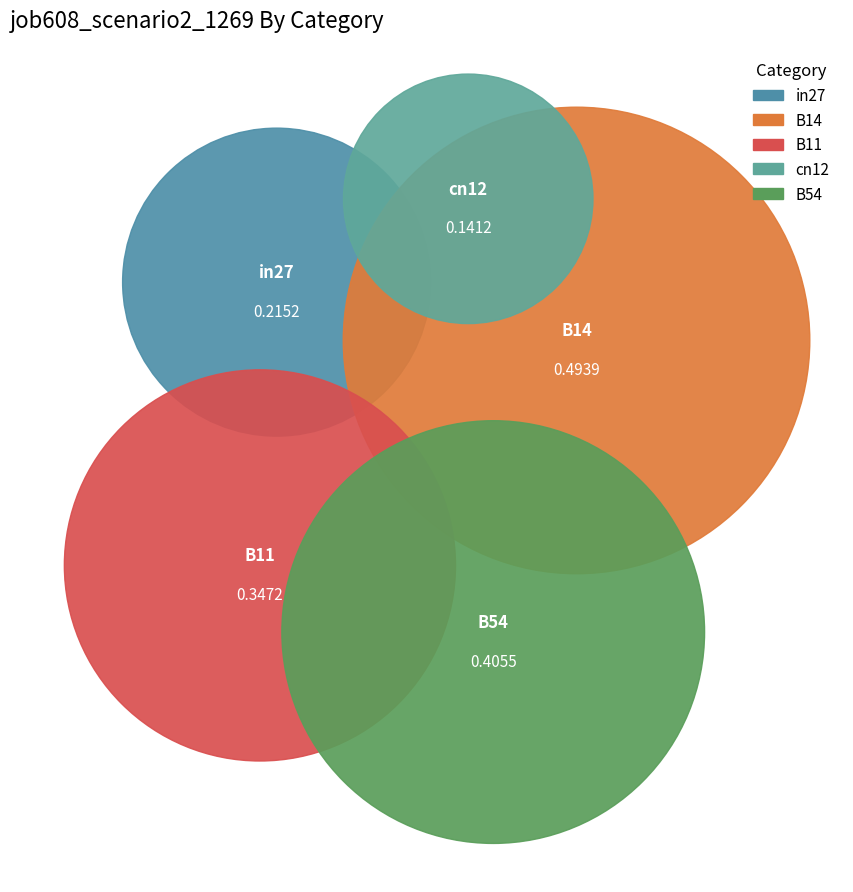

True or false: B14 accounts for 31% of the total.

True